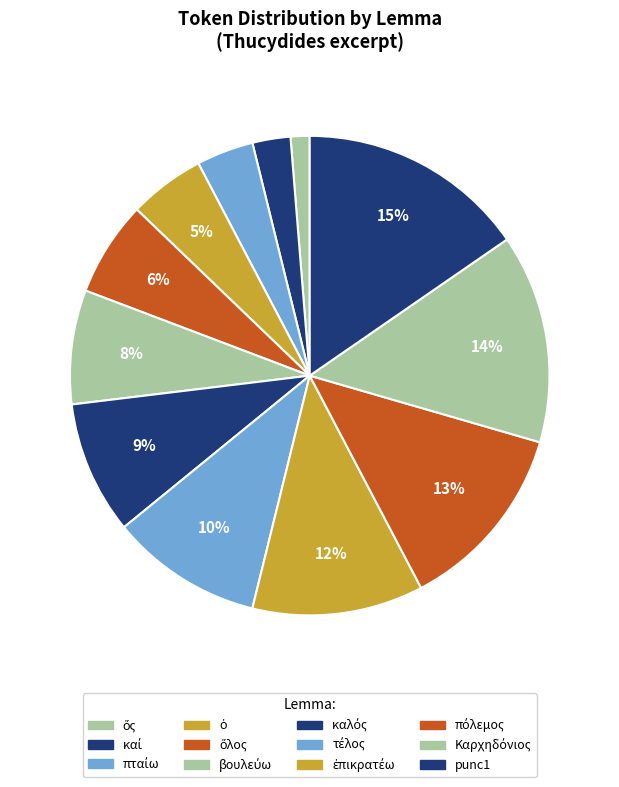

How many segments does this pie chart have?

12